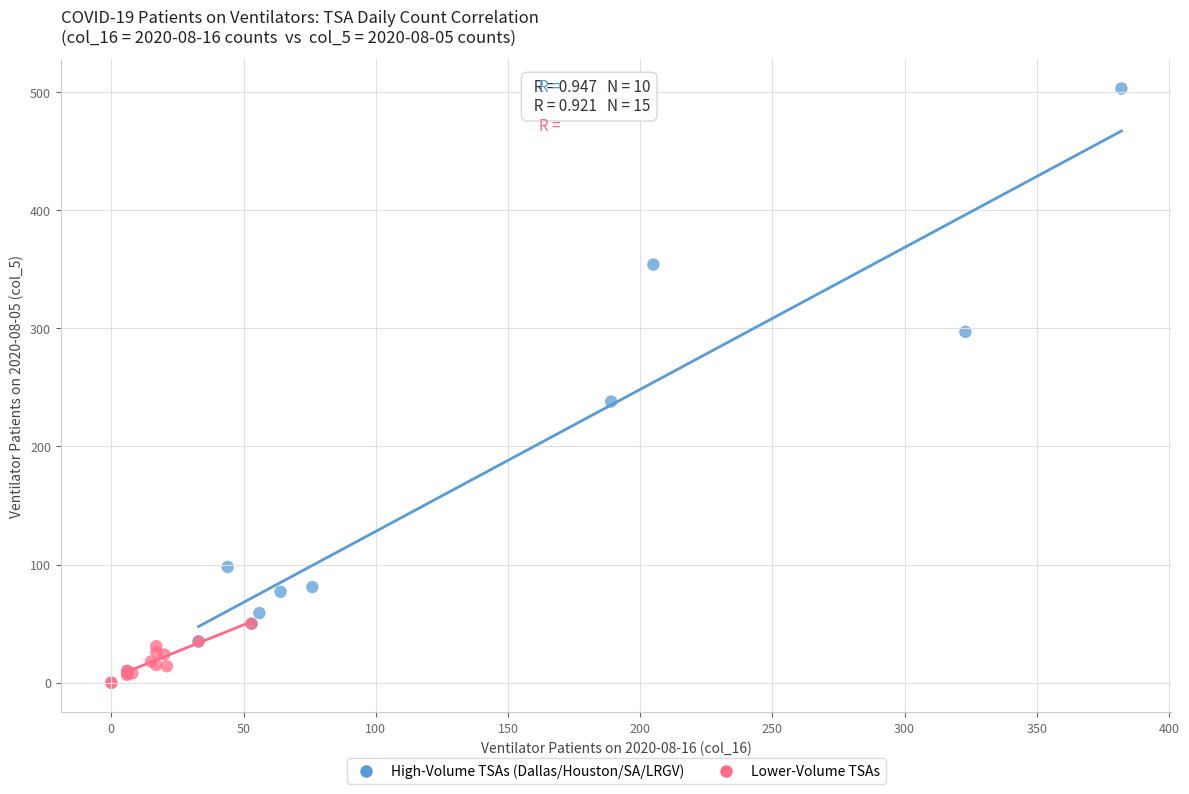

Which series reaches the maximum Y coordinate?

High-Volume TSAs (Dallas/Houston/SA/LRGV)